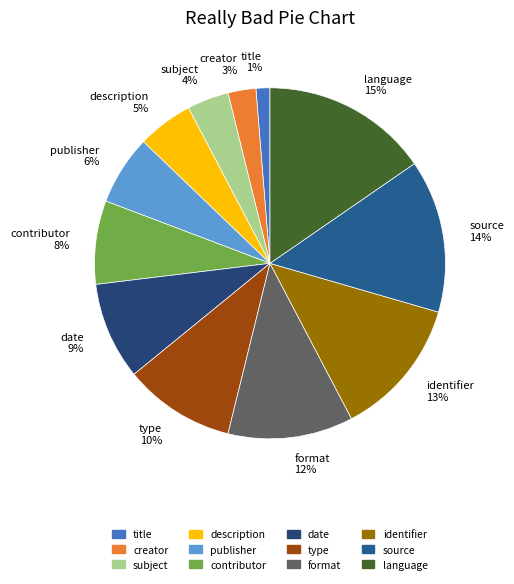

To the nearest percent, what is the average slice percentage?

8%